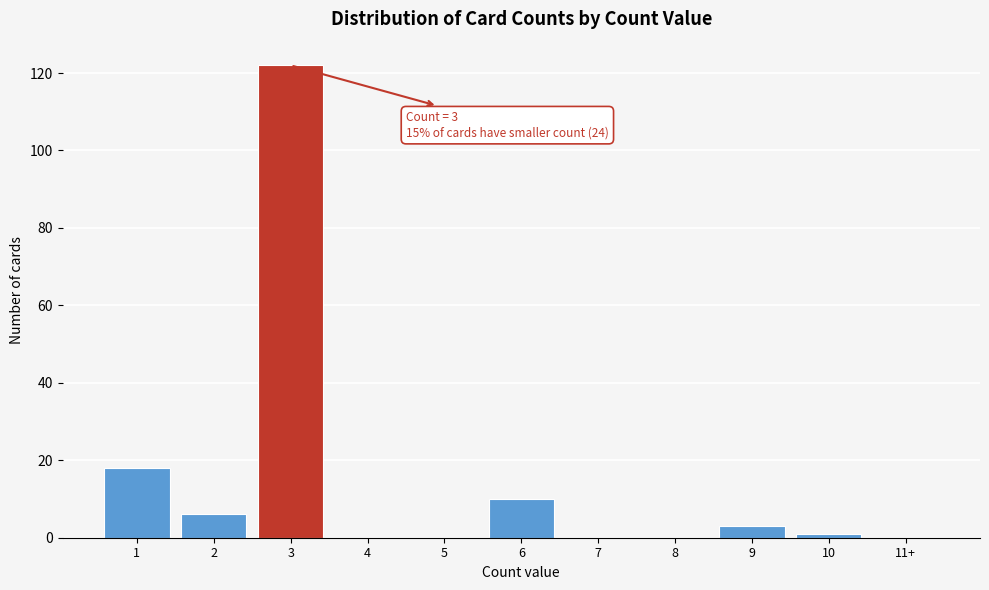

Reading left to right, transcribe all the data shown in this chart.

1=18	2=6	3=122	4=0	5=0	6=10	7=0	8=0	9=3	10=1	11+=0